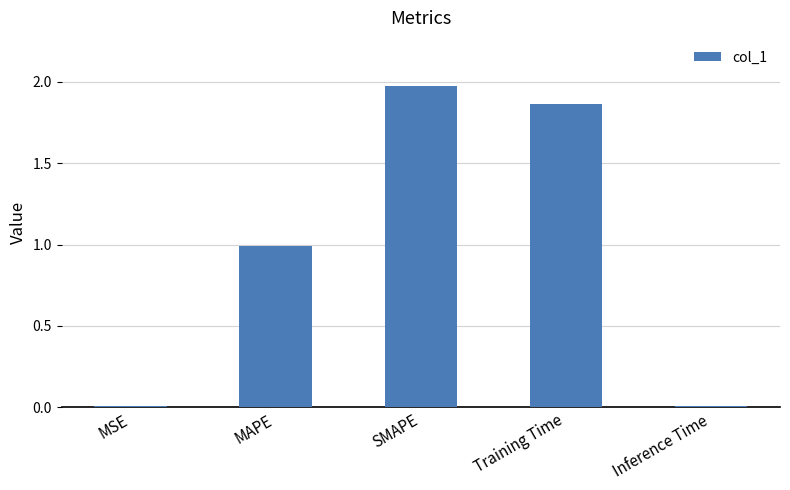

The chart shows a value of 0.0 at MSE. True or false?

True